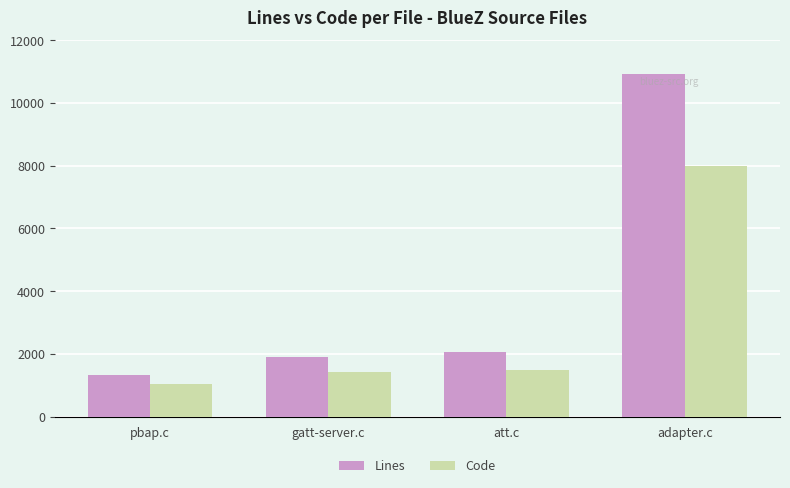

What is the difference between the highest and lowest values at pbap.c?

284